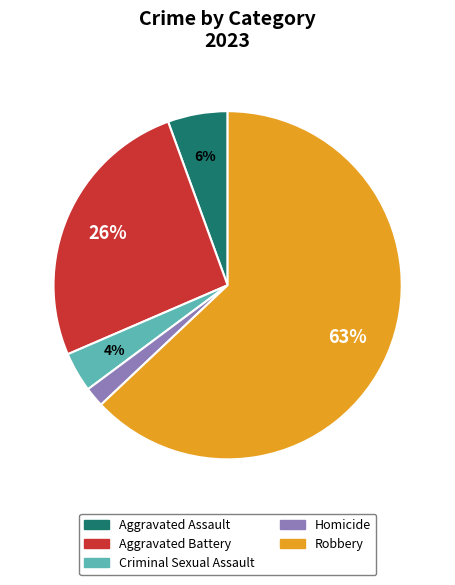

What percentage is the Aggravated Battery slice, to the nearest percent?

26%